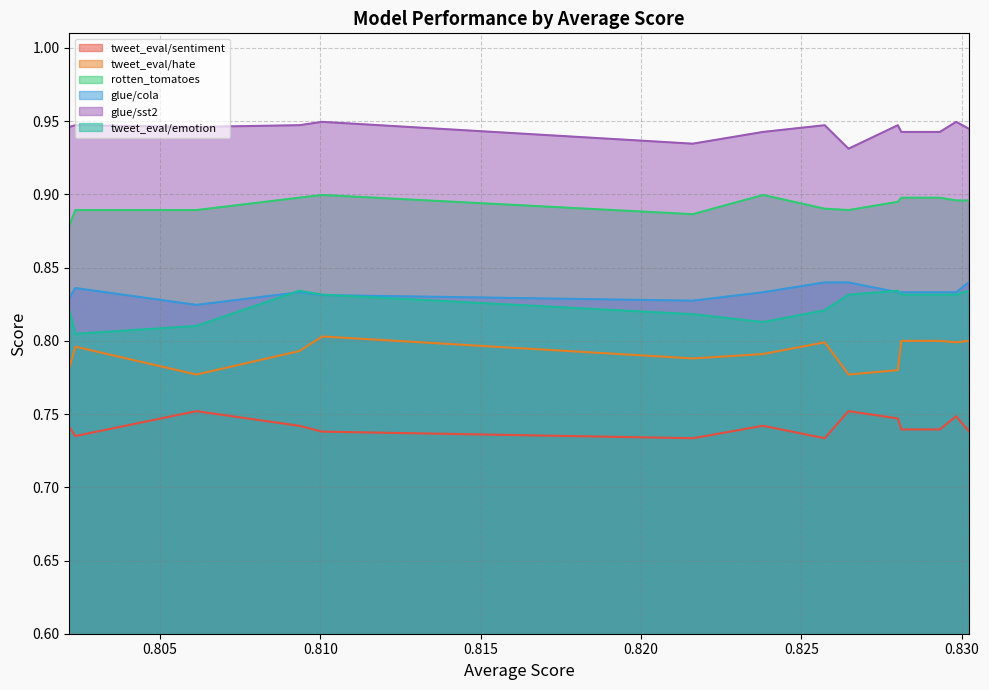

Reading left to right, extract all data points from this chart.

tweet_eval/sentiment: 0.8302156521655231=0.7	0.8298267201675948=0.7	0.829319739445747=0.7	0.8281185922072064=0.7	0.8280092490287305=0.7	0.8264735686617064=0.8	0.8257290220420536=0.7	0.8238075931651013=0.7	0.8216149312502198=0.7	0.810061694259997=0.7	0.8093444371312999=0.7	0.8061394418783=0.8	0.8023651145867812=0.7	0.8021789020577681=0.7
tweet_eval/hate: 0.8302156521655231=0.8	0.8298267201675948=0.8	0.829319739445747=0.8	0.8281185922072064=0.8	0.8280092490287305=0.8	0.8264735686617064=0.8	0.8257290220420536=0.8	0.8238075931651013=0.8	0.8216149312502198=0.8	0.810061694259997=0.8	0.8093444371312999=0.8	0.8061394418783=0.8	0.8023651145867812=0.8	0.8021789020577681=0.8
rotten_tomatoes: 0.8302156521655231=0.9	0.8298267201675948=0.9	0.829319739445747=0.9	0.8281185922072064=0.9	0.8280092490287305=0.9	0.8264735686617064=0.9	0.8257290220420536=0.9	0.8238075931651013=0.9	0.8216149312502198=0.9	0.810061694259997=0.9	0.8093444371312999=0.9	0.8061394418783=0.9	0.8023651145867812=0.9	0.8021789020577681=0.9
glue/cola: 0.8302156521655231=0.8	0.8298267201675948=0.8	0.829319739445747=0.8	0.8281185922072064=0.8	0.8280092490287305=0.8	0.8264735686617064=0.8	0.8257290220420536=0.8	0.8238075931651013=0.8	0.8216149312502198=0.8	0.810061694259997=0.8	0.8093444371312999=0.8	0.8061394418783=0.8	0.8023651145867812=0.8	0.8021789020577681=0.8
glue/sst2: 0.8302156521655231=0.9	0.8298267201675948=0.9	0.829319739445747=0.9	0.8281185922072064=0.9	0.8280092490287305=0.9	0.8264735686617064=0.9	0.8257290220420536=0.9	0.8238075931651013=0.9	0.8216149312502198=0.9	0.810061694259997=0.9	0.8093444371312999=0.9	0.8061394418783=0.9	0.8023651145867812=0.9	0.8021789020577681=0.9
tweet_eval/emotion: 0.8302156521655231=0.8	0.8298267201675948=0.8	0.829319739445747=0.8	0.8281185922072064=0.8	0.8280092490287305=0.8	0.8264735686617064=0.8	0.8257290220420536=0.8	0.8238075931651013=0.8	0.8216149312502198=0.8	0.810061694259997=0.8	0.8093444371312999=0.8	0.8061394418783=0.8	0.8023651145867812=0.8	0.8021789020577681=0.8